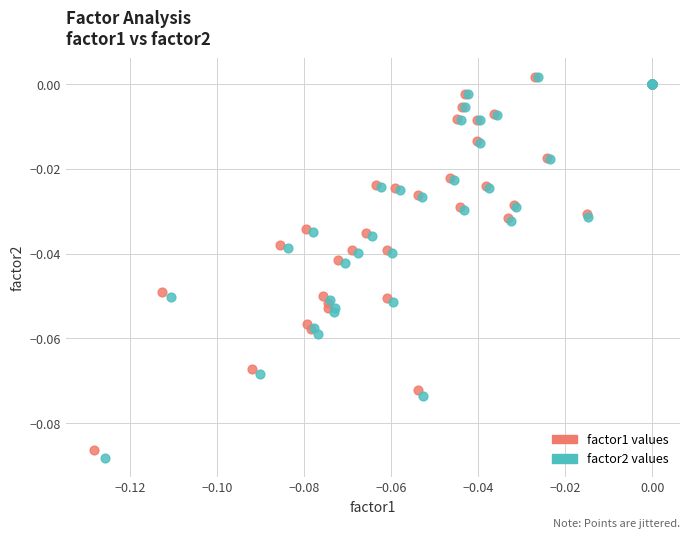

Which series has the widest spread of Y values?

factor2 values